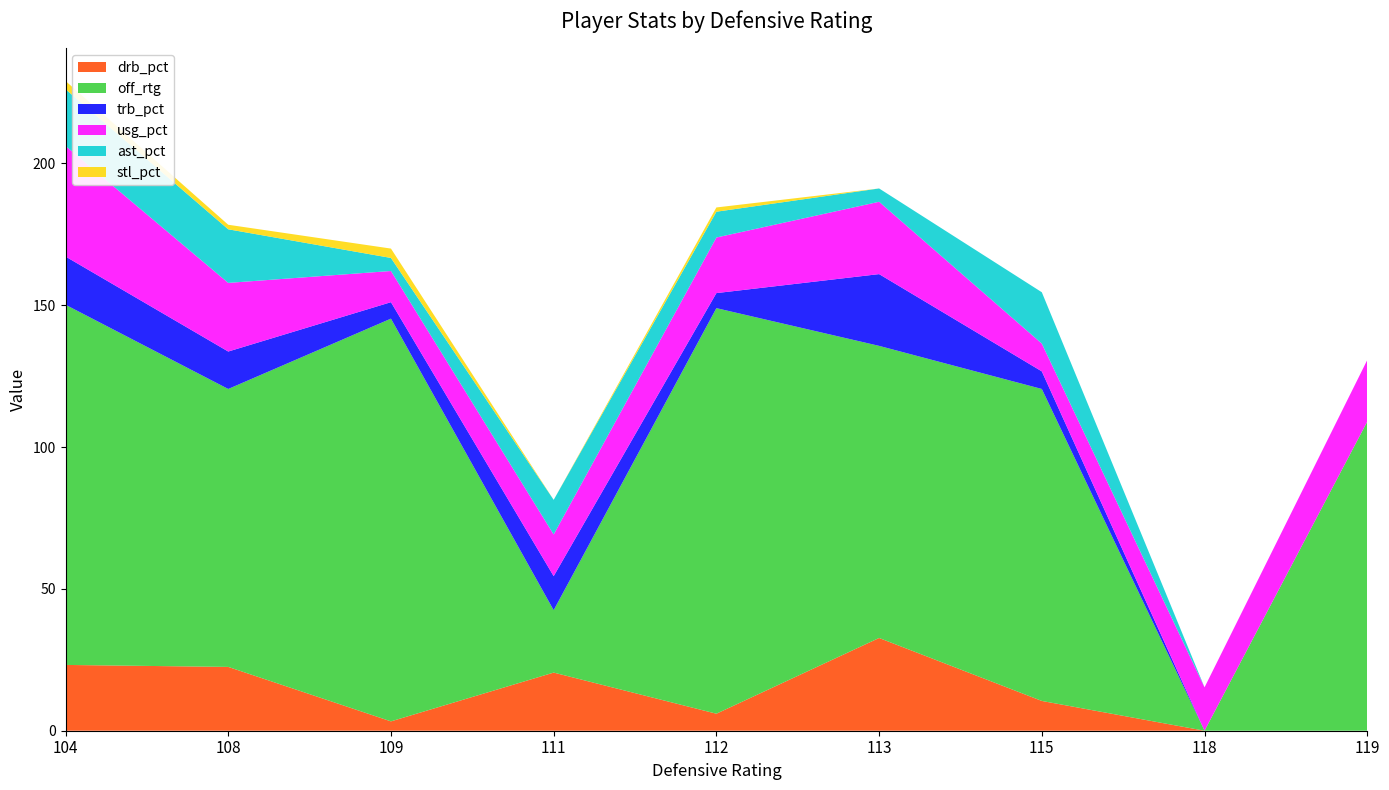

Reading left to right, transcribe all the data shown in this chart.

drb_pct: 104=23.2	108=22.5	109=3.3	111=20.5	112=6.0	113=32.7	115=10.5	118=0.0	119=0.0
off_rtg: 104=127.0	108=98.0	109=142.0	111=22.0	112=143.0	113=103.0	115=110.0	118=0.0	119=109.0
trb_pct: 104=17.0	108=13.2	109=5.8	111=12.0	112=5.3	113=25.3	115=6.2	118=0.0	119=0.0
usg_pct: 104=39.0	108=24.2	109=11.0	111=14.7	112=19.6	113=25.5	115=9.8	118=15.3	119=21.7
ast_pct: 104=20.0	108=18.9	109=4.6	111=12.2	112=9.1	113=4.7	115=18.1	118=0.0	119=0.0
stl_pct: 104=2.9	108=1.6	109=3.3	111=0.0	112=1.5	113=0.0	115=0.0	118=0.0	119=0.0